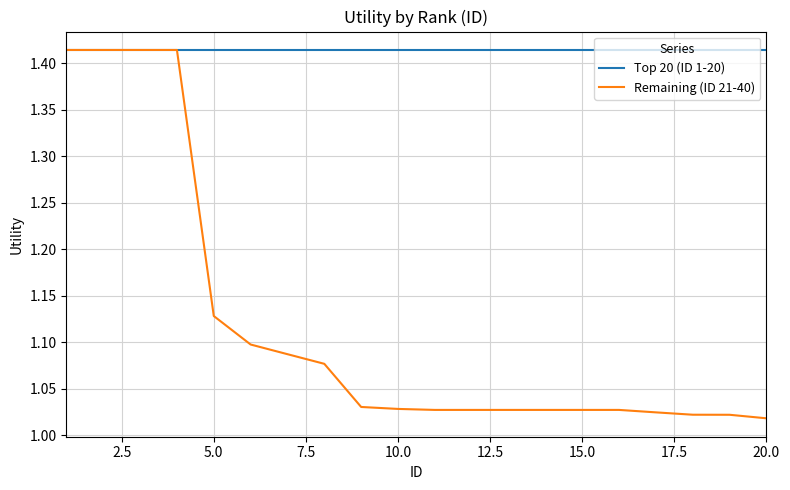

Which series has the largest total across all categories?

Top 20 (ID 1-20)